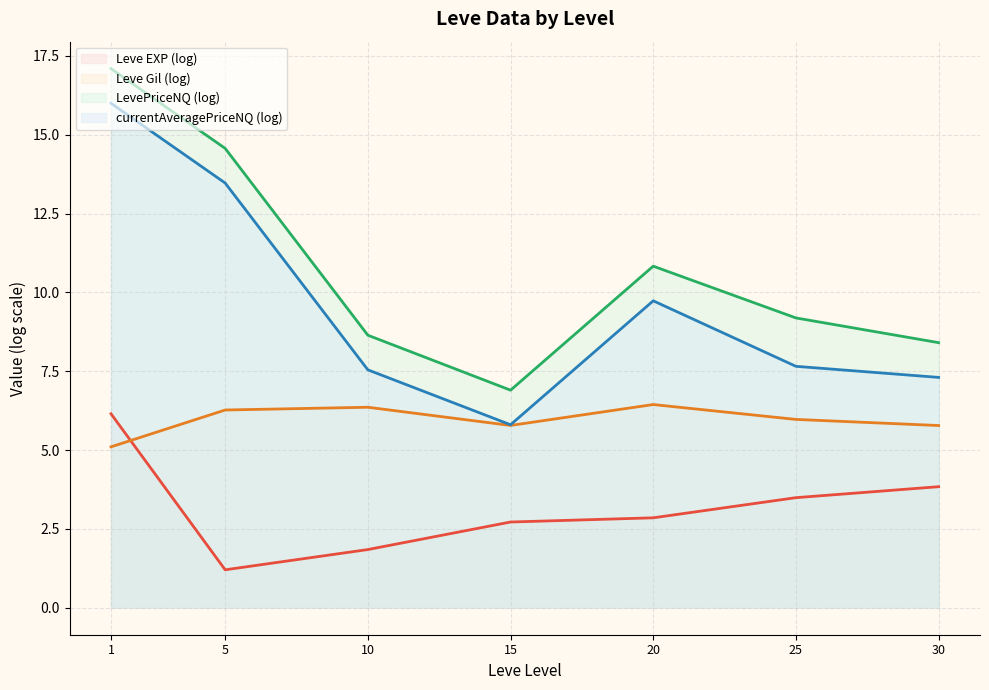

Between 30 and 15, which is larger?

30